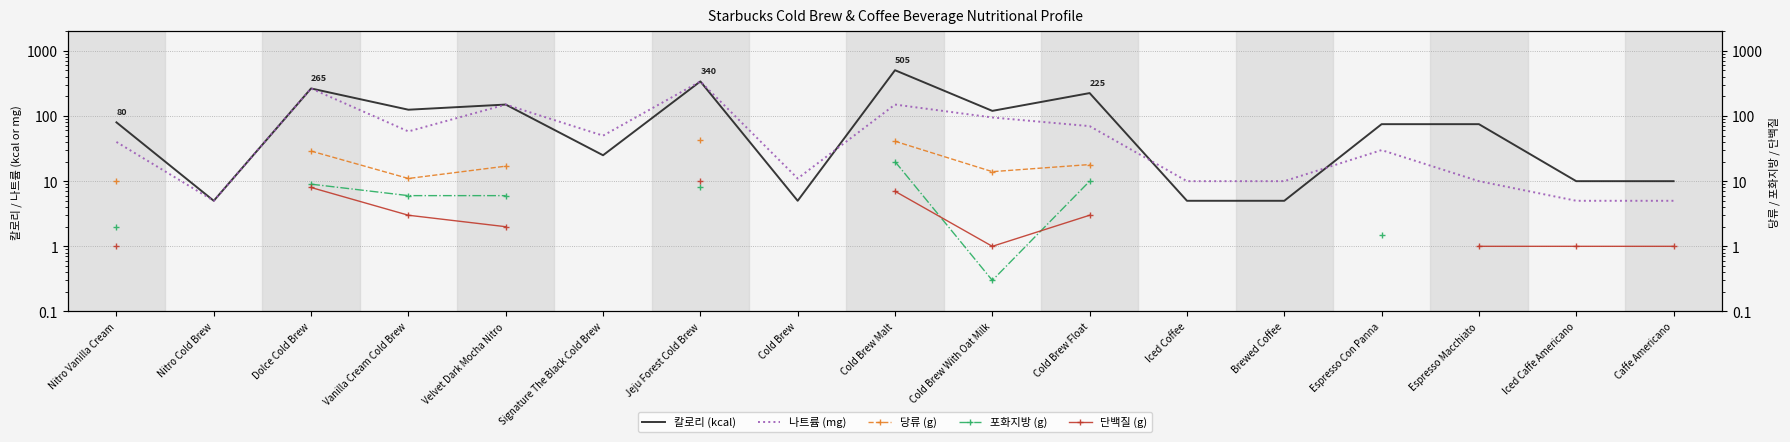

What is the label of the 2nd point from the left?

Nitro Cold Brew